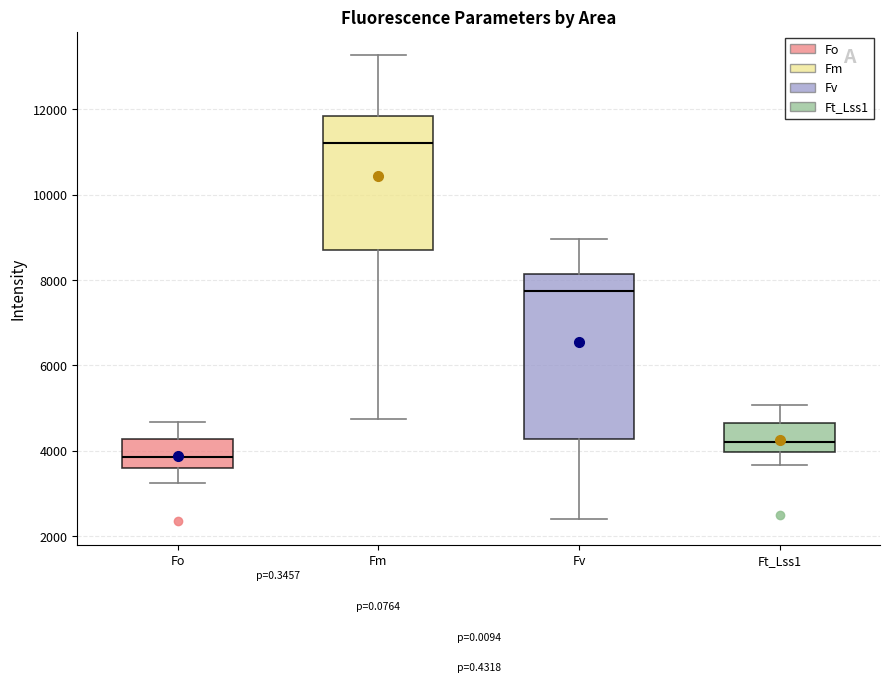

Where is the upper edge of the box for Fv on the y-axis? The values are not printed on the chart, so give them approximately, as read against the axis.

8200